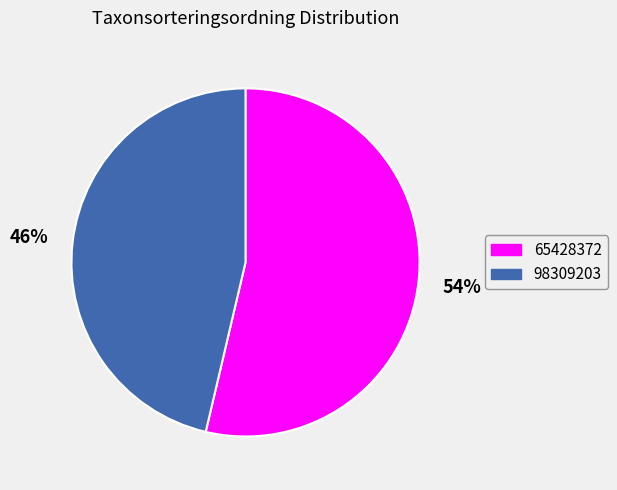

Which category has the smallest portion of the pie?

98309203